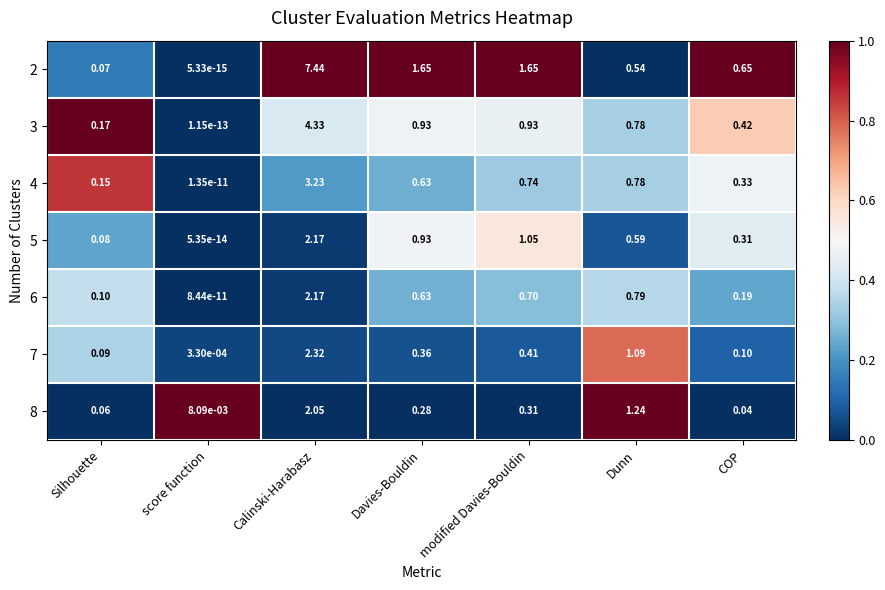

At which category is the sum across all series the highest?

Calinski-Harabasz